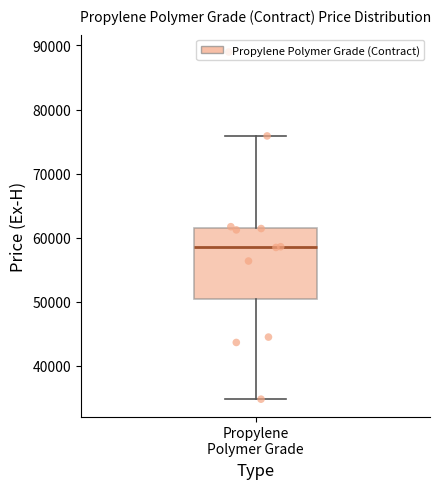

Read this box plot against the y-axis: the position of the median line, the range covered by the box, and the ends of both whiskers. The values are not printed on the chart, so give them approximately, as read against the axis.

median 59000, box 50000 to 62000, whiskers 35000 to 76000